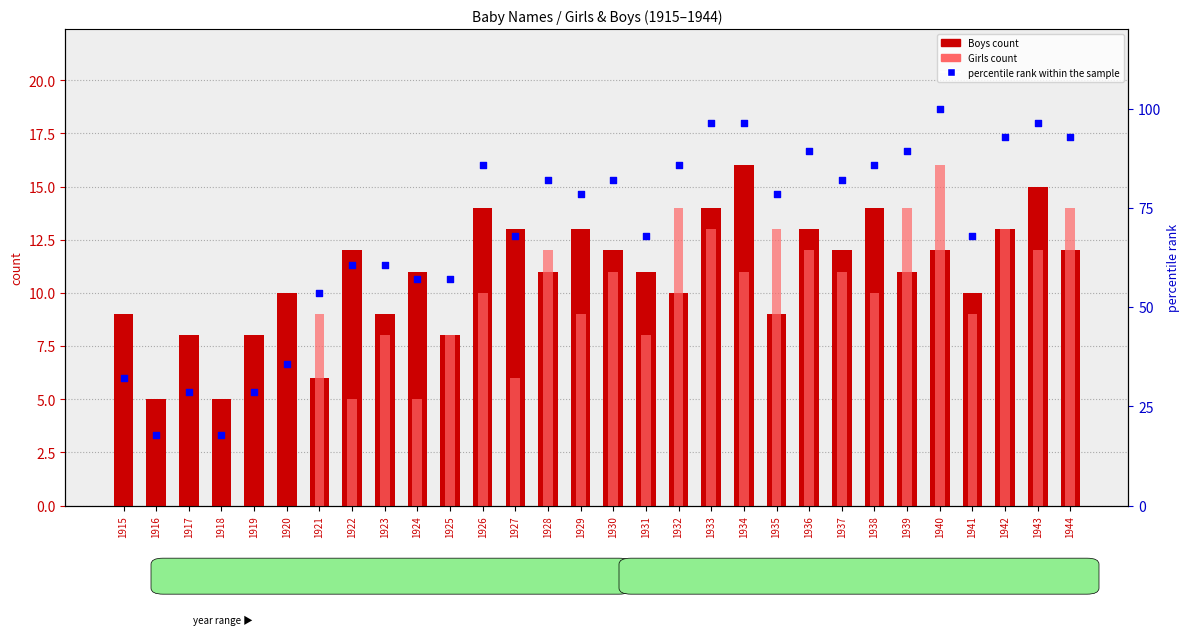

Is the value of Girls count at 1919 greater than the value of Boys count at 1938?

No